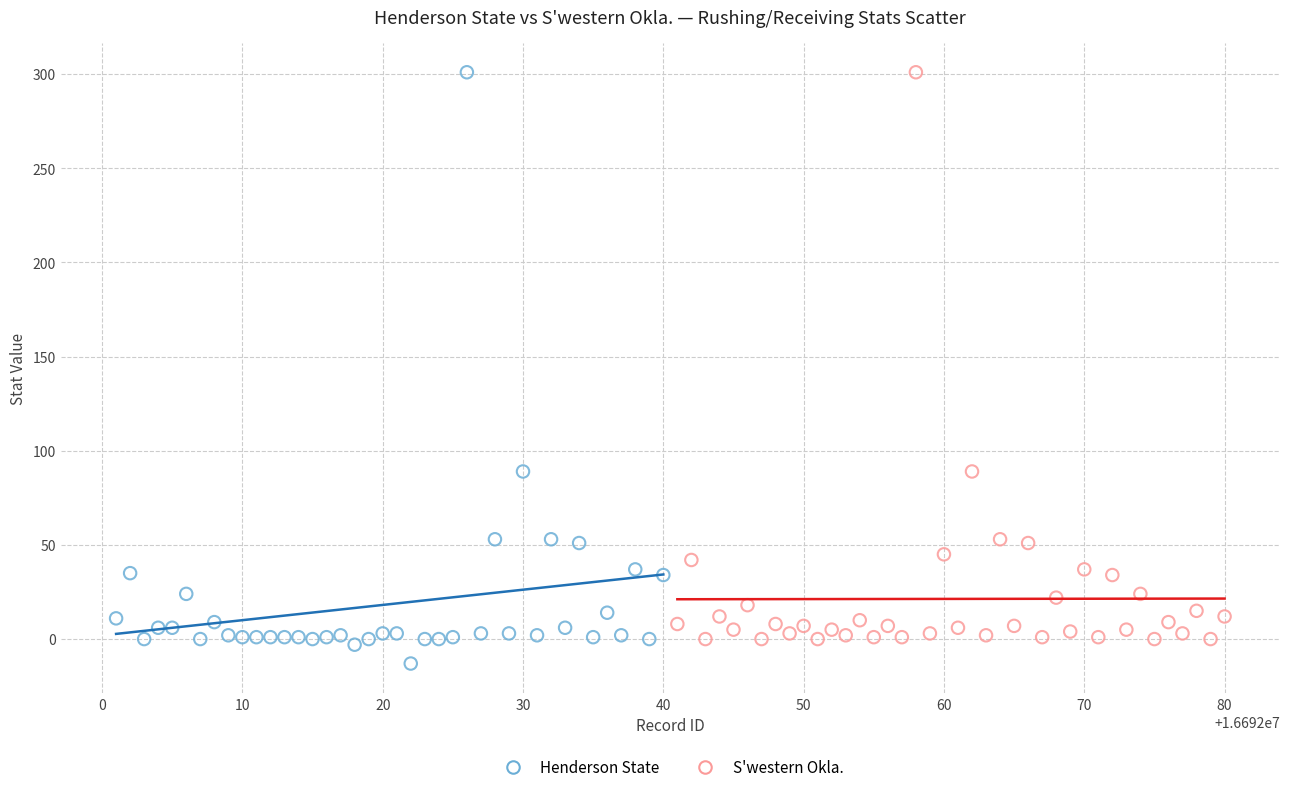

Which series has the widest spread of Y values?

Henderson State